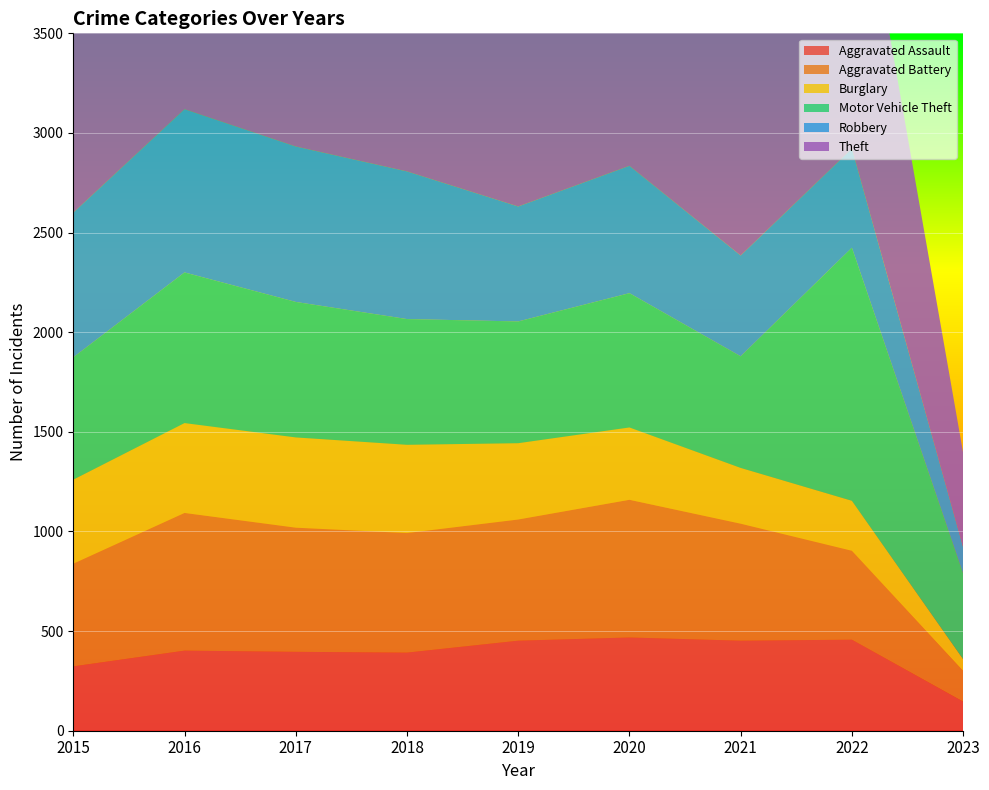

Reading right to left, transcribe all the data shown in this chart.

Aggravated Assault: 146	457	452	468	452	392	396	402	323
Aggravated Battery: 154	446	587	691	608	600	623	691	515
Burglary: 59	251	280	363	383	443	453	451	422
Motor Vehicle Theft: 430	1270	560	674	611	631	680	756	614
Robbery: 132	497	506	639	577	741	780	819	726
Theft: 474	1652	1392	1518	2190	2140	1968	2148	1981